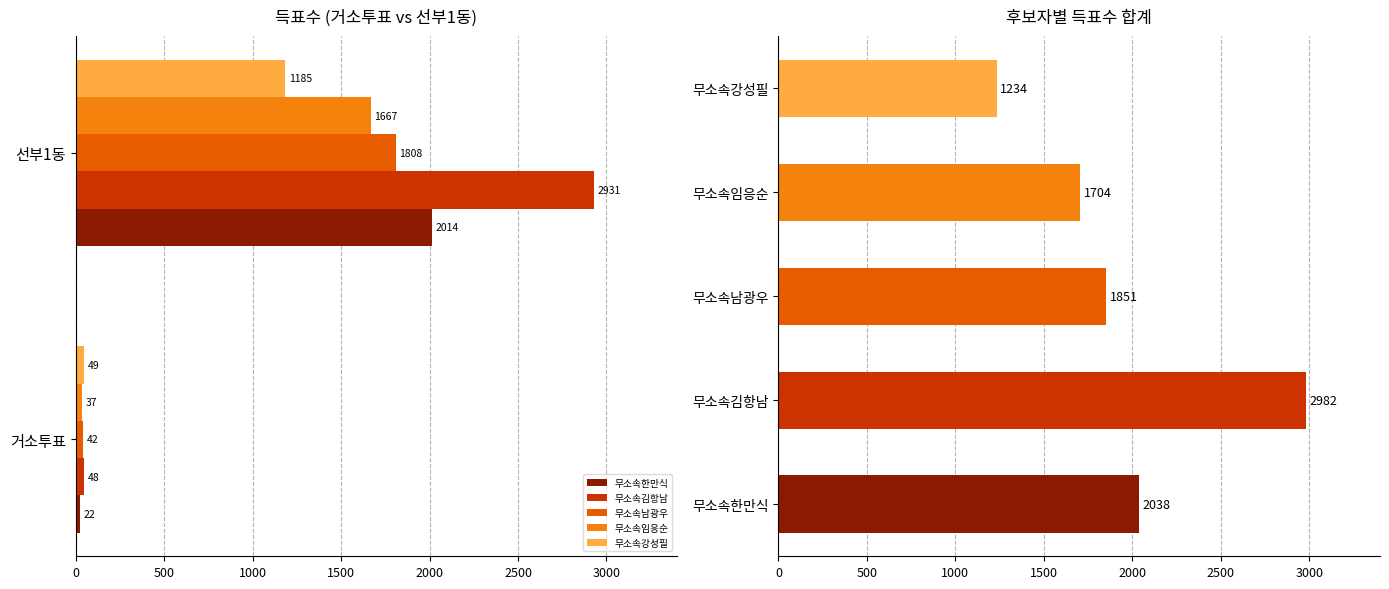

What is the sum of all 무소속김항남 values?

2979